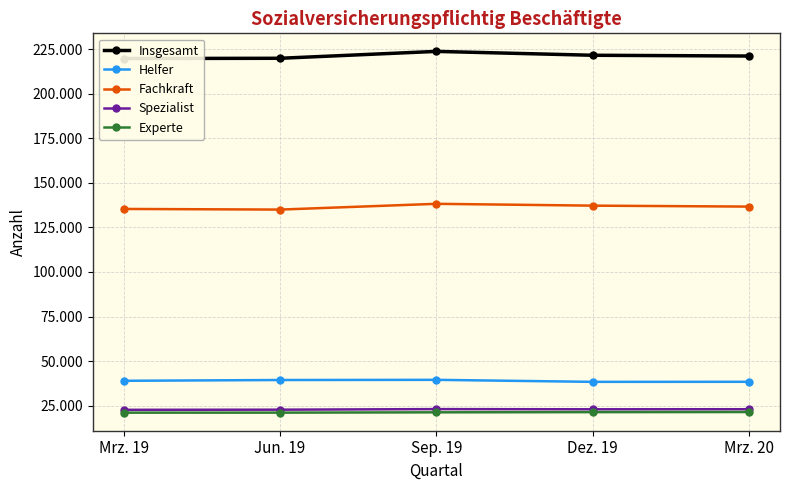

What is the smallest value displayed?

21108